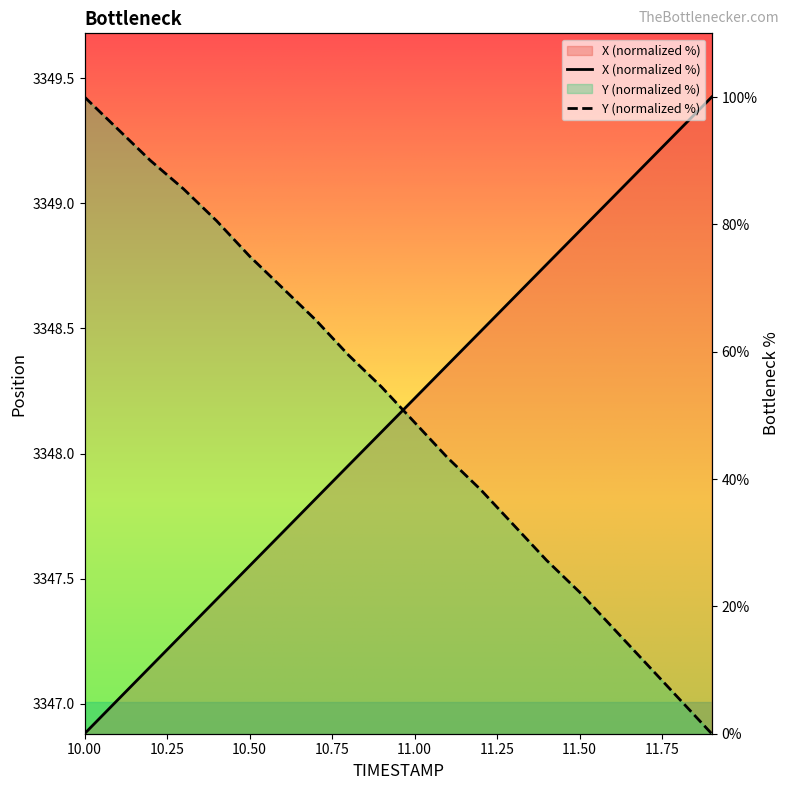

True or false: Y and X cross at least once.

True